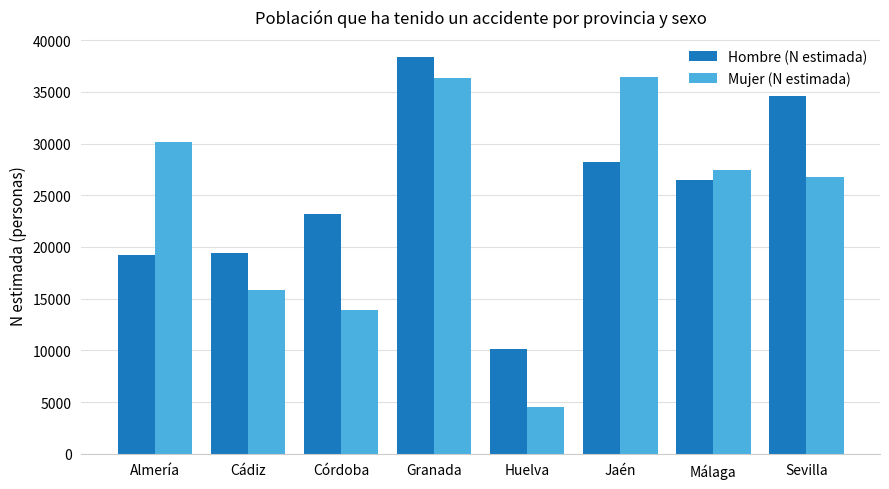

List the series in order of their peak value, lowest first.

Mujer (N estimada), Hombre (N estimada)